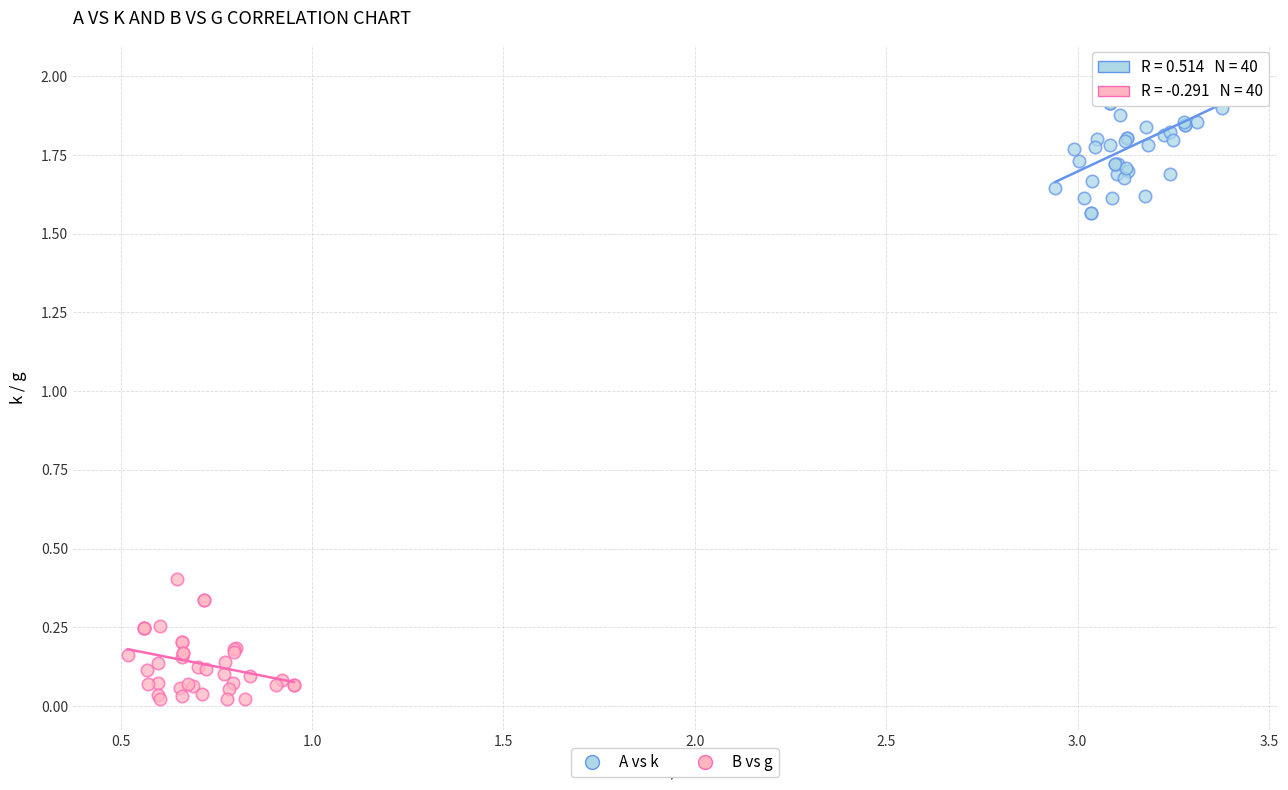

Which series contains the highest Y value?

A vs k